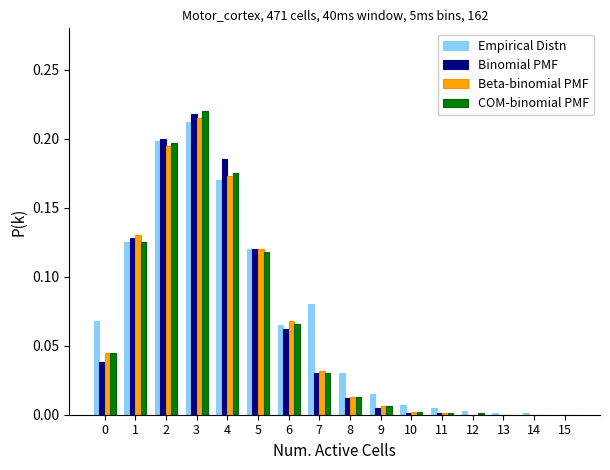

Which category has the highest value in the Binomial PMF series?

3